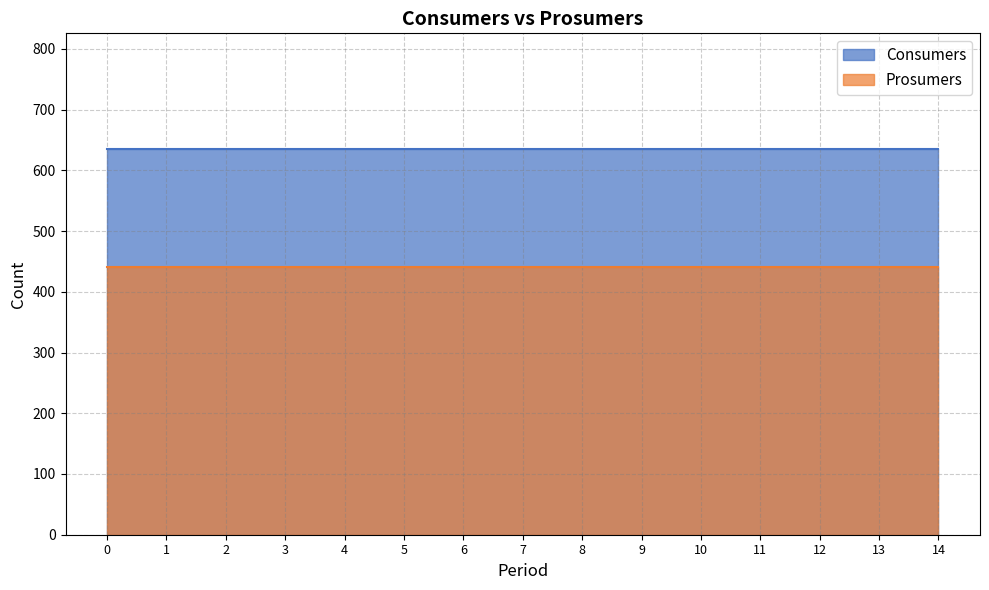

Reading right to left, list all the values displayed in this chart.

Consumers: 635	635	635	635	635	635	635	635	635	635	635	635	635	635	635
Prosumers: 440	440	440	440	440	440	440	440	440	440	440	440	440	440	440